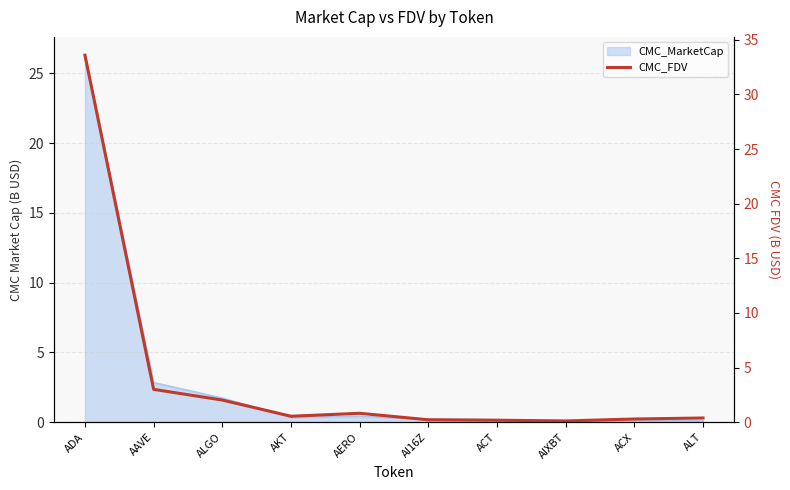

Rank the categories by value from highest to lowest.

ADA, AAVE, ALGO, AERO, AKT, ALT, ACX, AI16Z, ACT, AIXBT